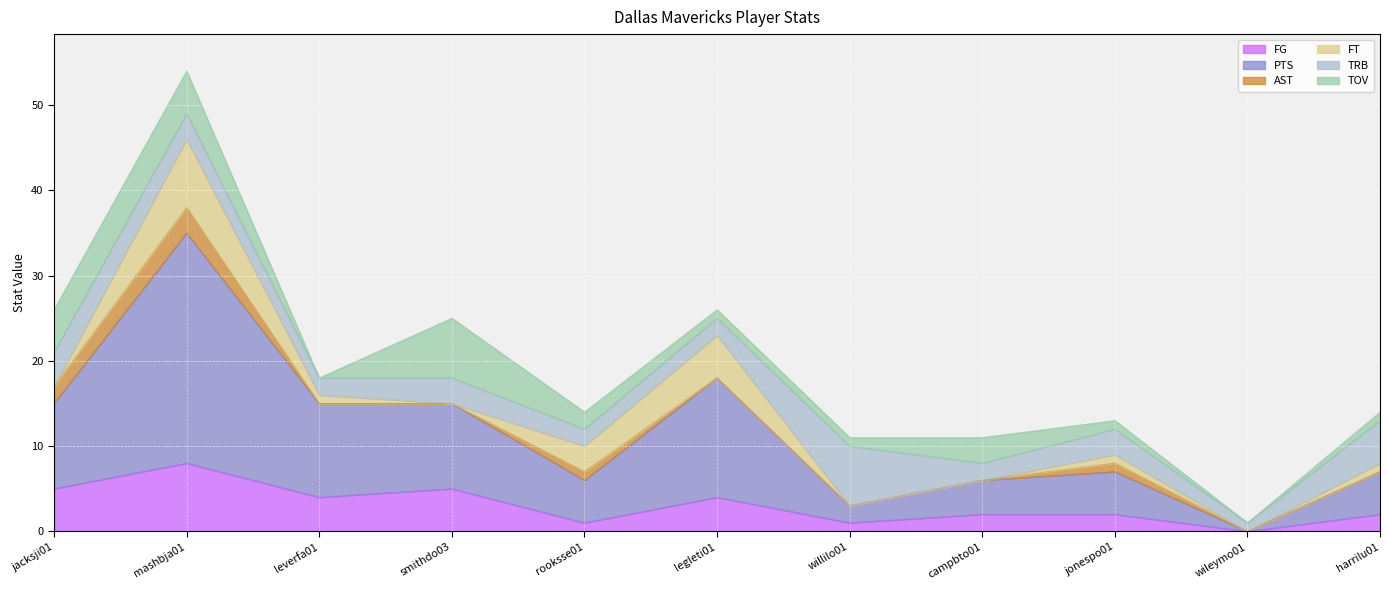

Which category has the highest value in the FG series?

mashbja01